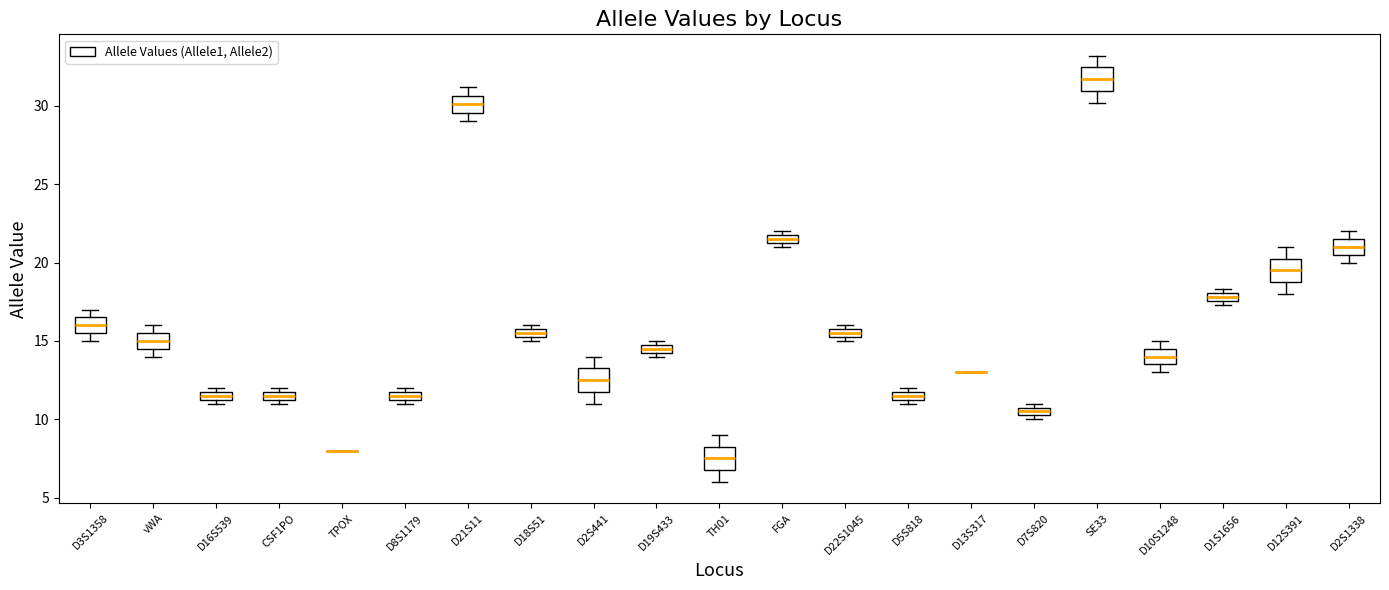

Where is the upper edge of the box for D1S1656 on the y-axis? The values are not printed on the chart, so give them approximately, as read against the axis.

18.0